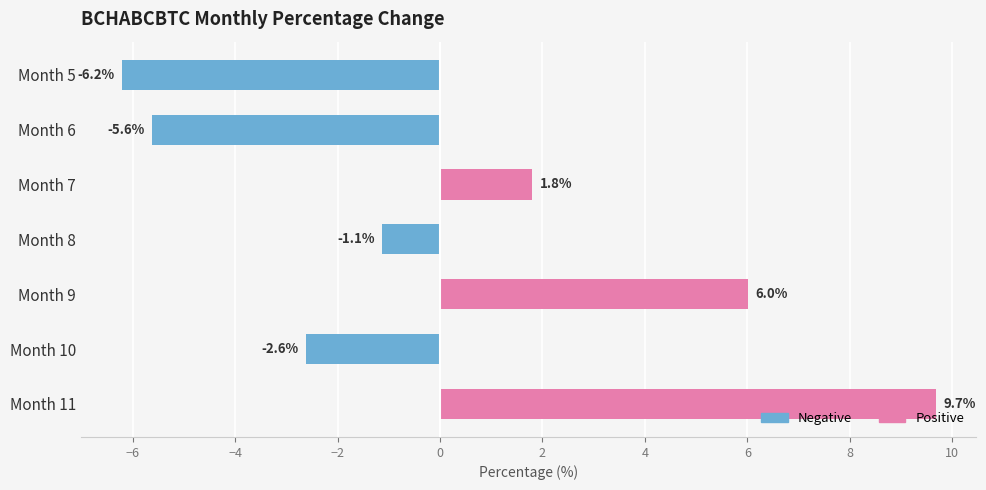

What is the difference between the second highest and minimum values?

12.2